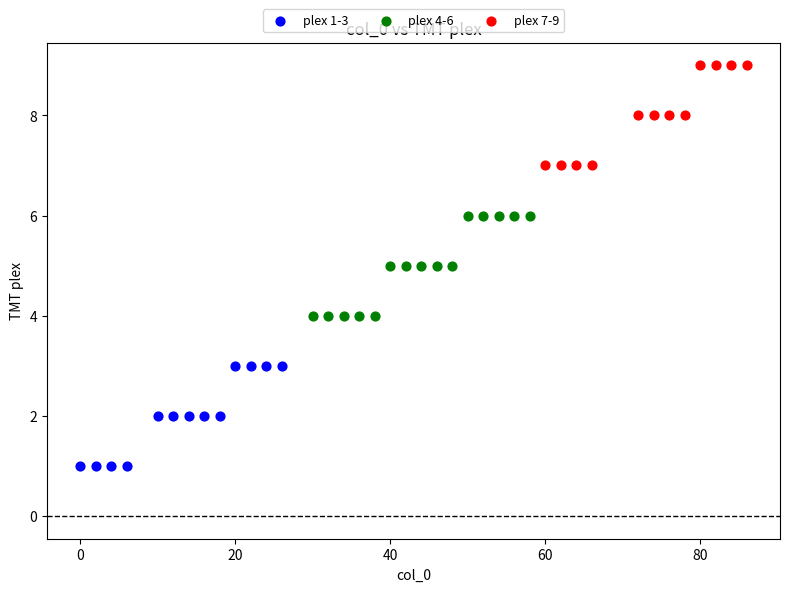

Which series contains the highest Y value?

plex 7-9